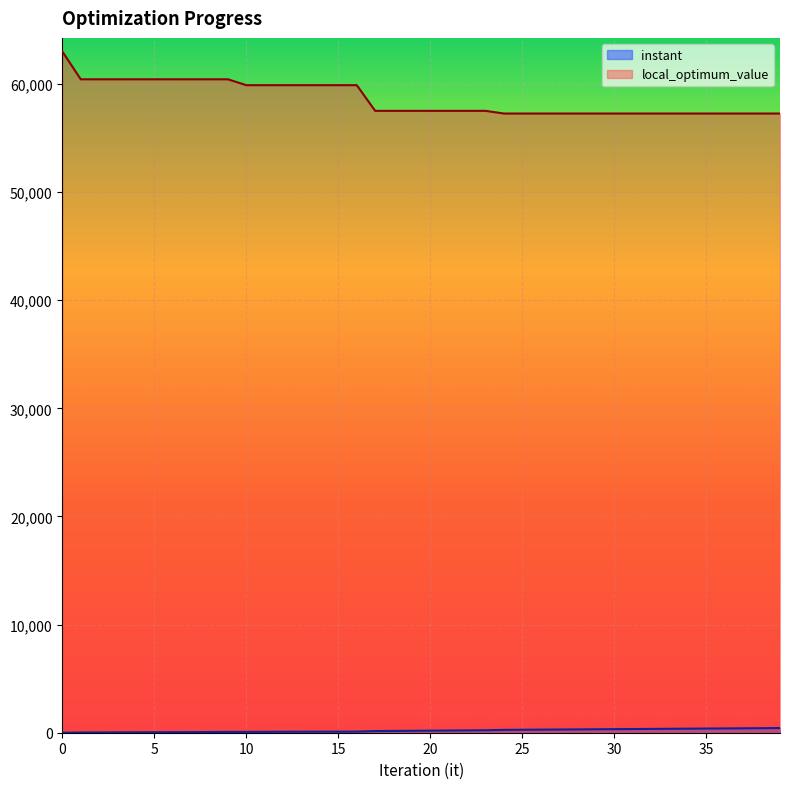

List the labels in order of instant value, smallest first.

0, 1, 2, 3, 4, 5, 6, 7, 8, 9, 10, 11, 12, 13, 14, 15, 16, 17, 18, 19, 20, 21, 22, 23, 24, 25, 26, 27, 28, 29, 30, 31, 32, 33, 34, 35, 36, 37, 38, 39